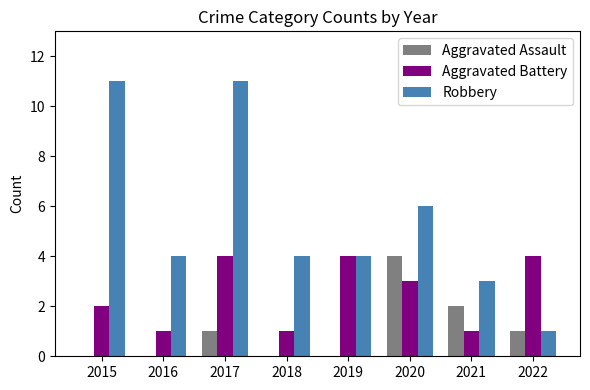

The value of Aggravated Battery at 2017 is 2. True or false?

False